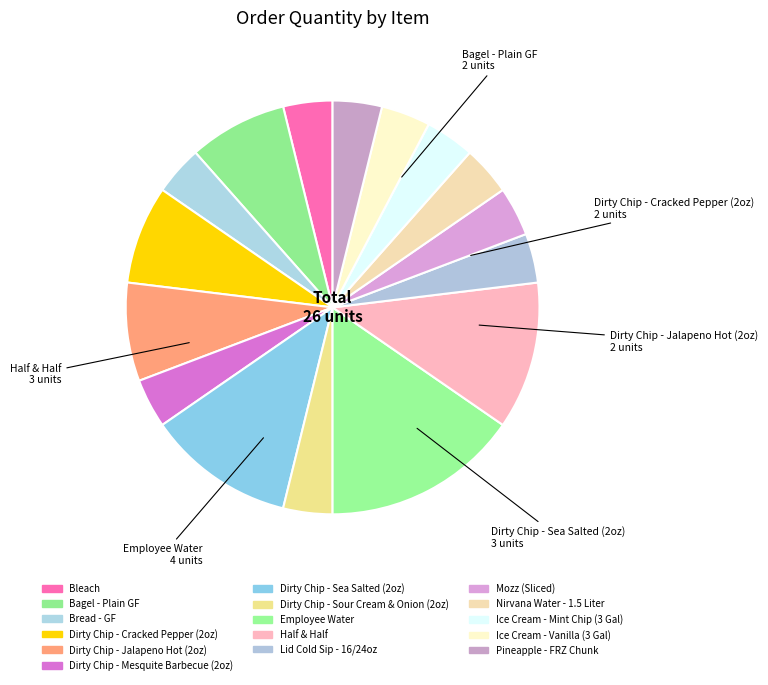

How many segments does this pie chart have?

16